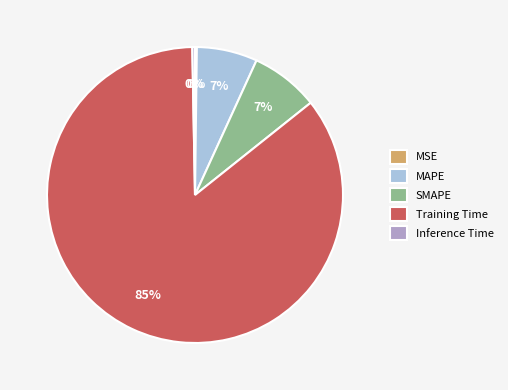

Is Inference Time the majority of the pie?

No